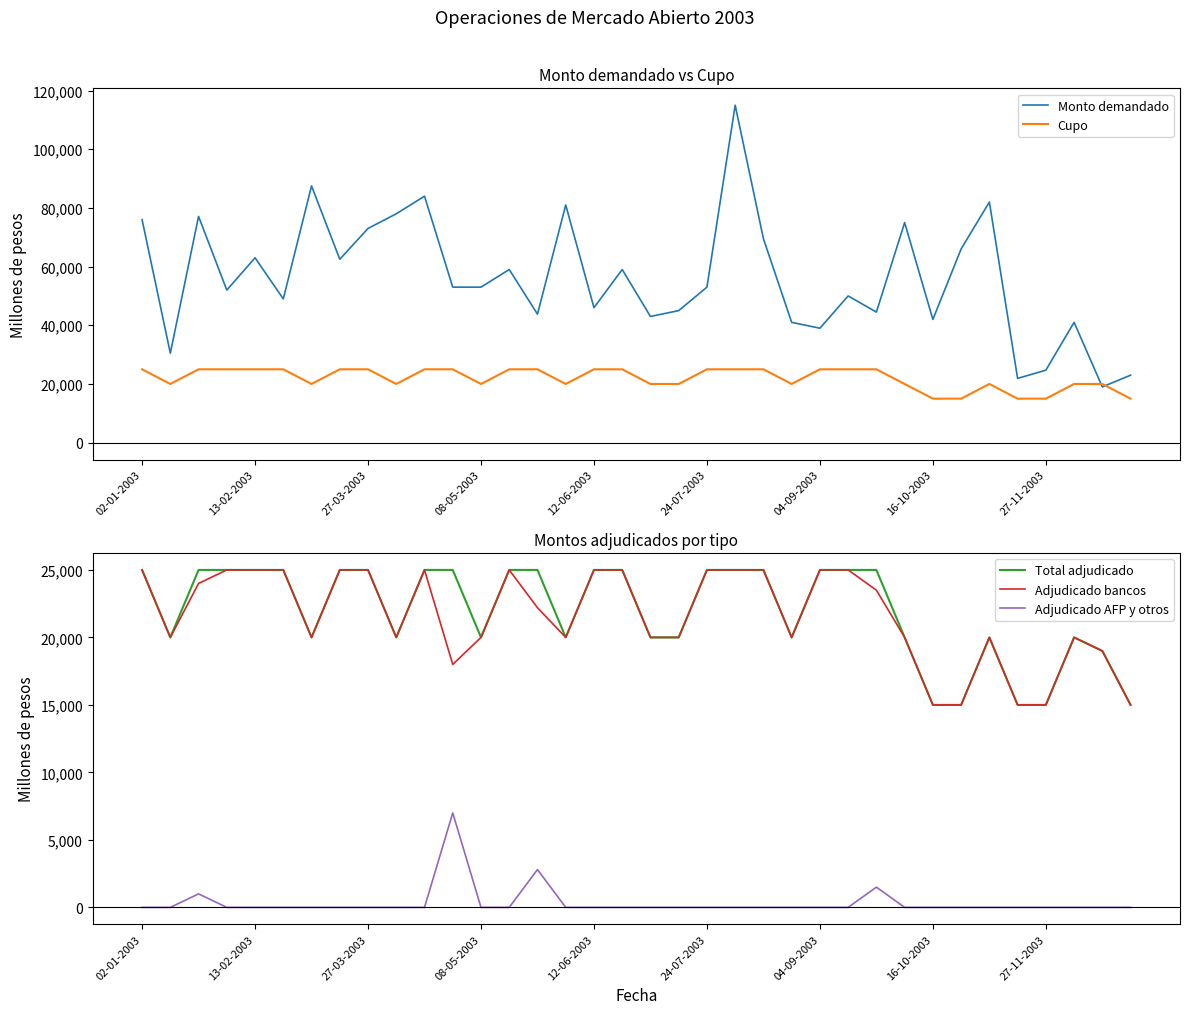

What is the label of the 10th point from the left?

9